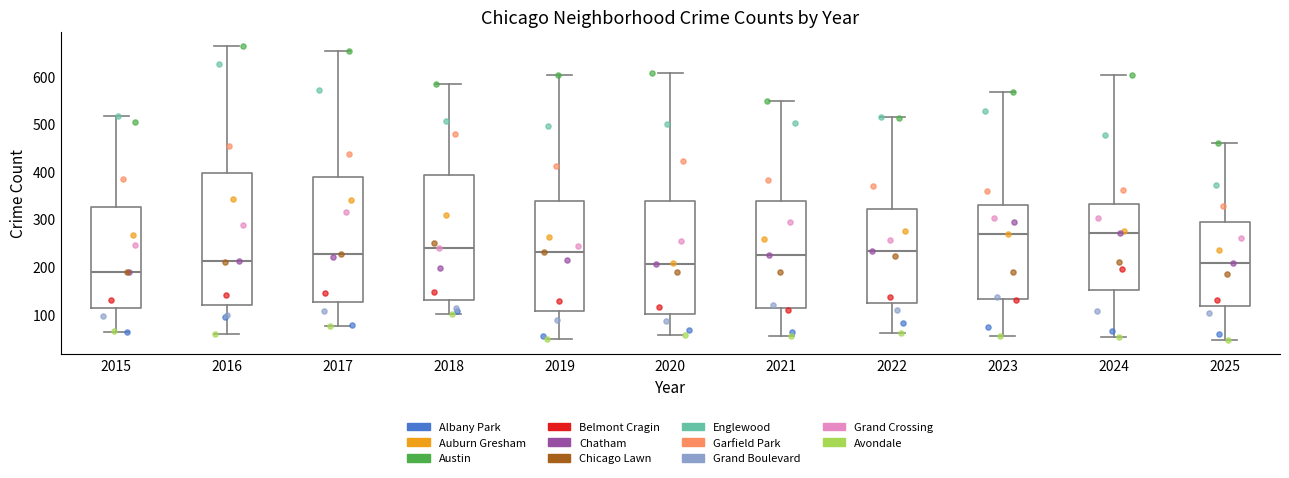

Comparing the boxes themselves (not the whiskers), which one is the tallest?

2016